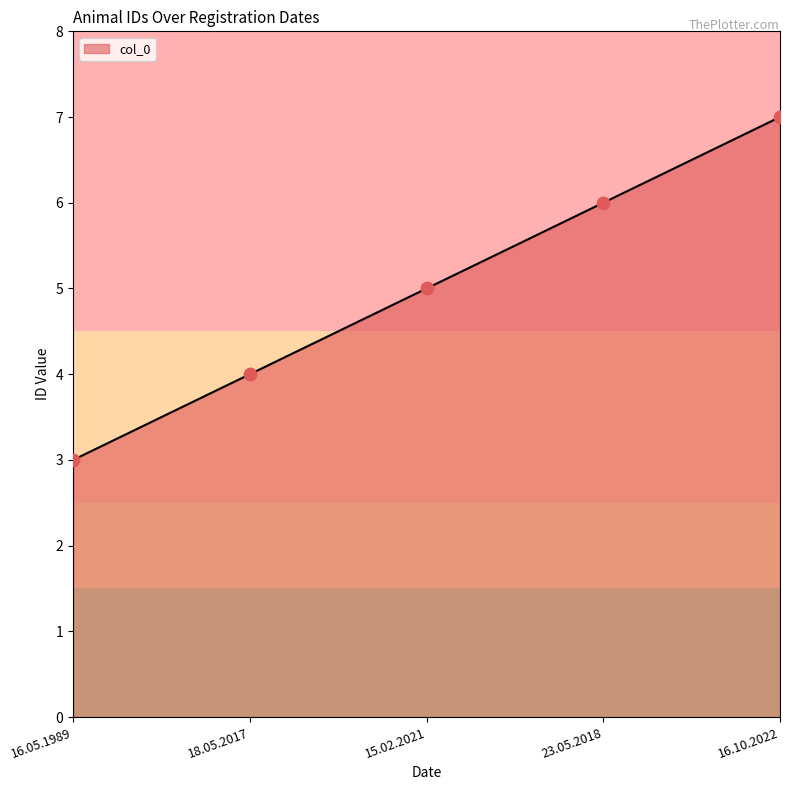

What is the change in value from 15.02.2021 to 23.05.2018?

+1